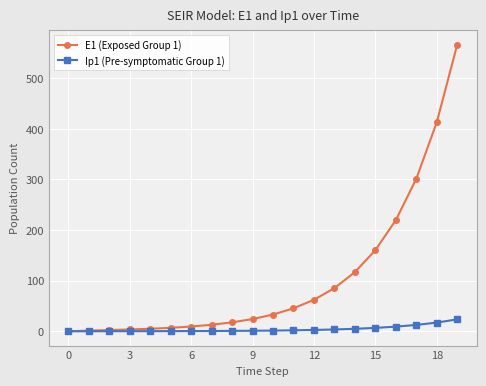

What is the value of the Ip1 (Pre-symptomatic Group 1) point at the 3rd from the left?

0.1